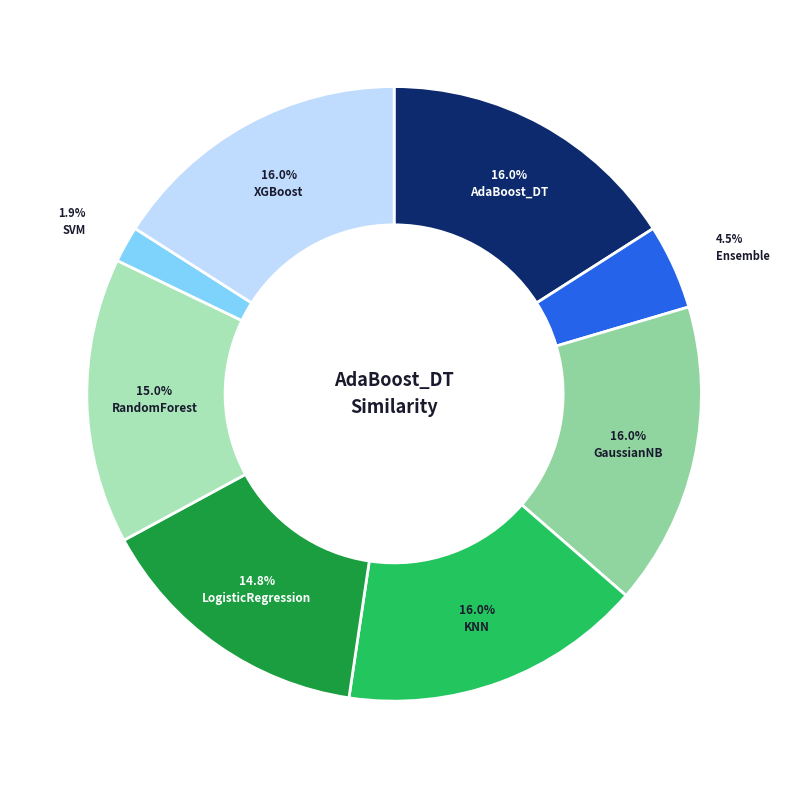

To the nearest percent, what portion does LogisticRegression represent?

15%